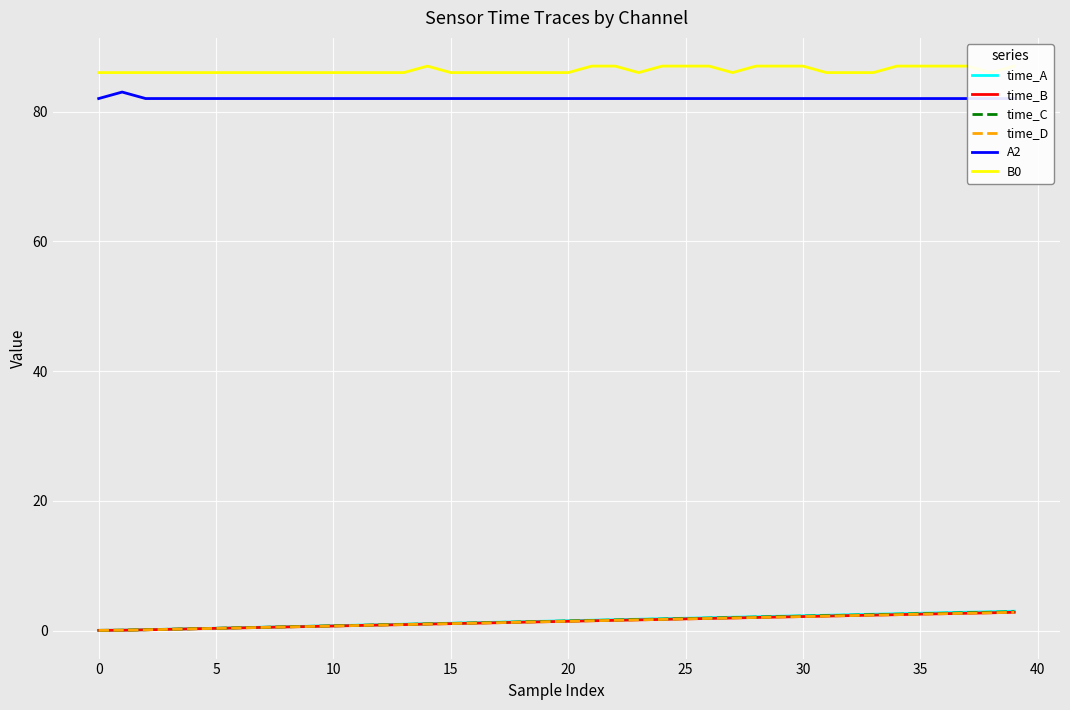

What is the value of the time_D point at the 20th from the left?

1.4